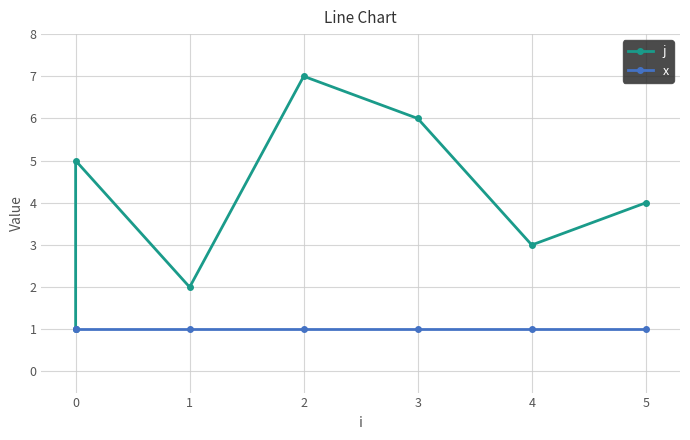

At which category is the sum across all series the highest?

2